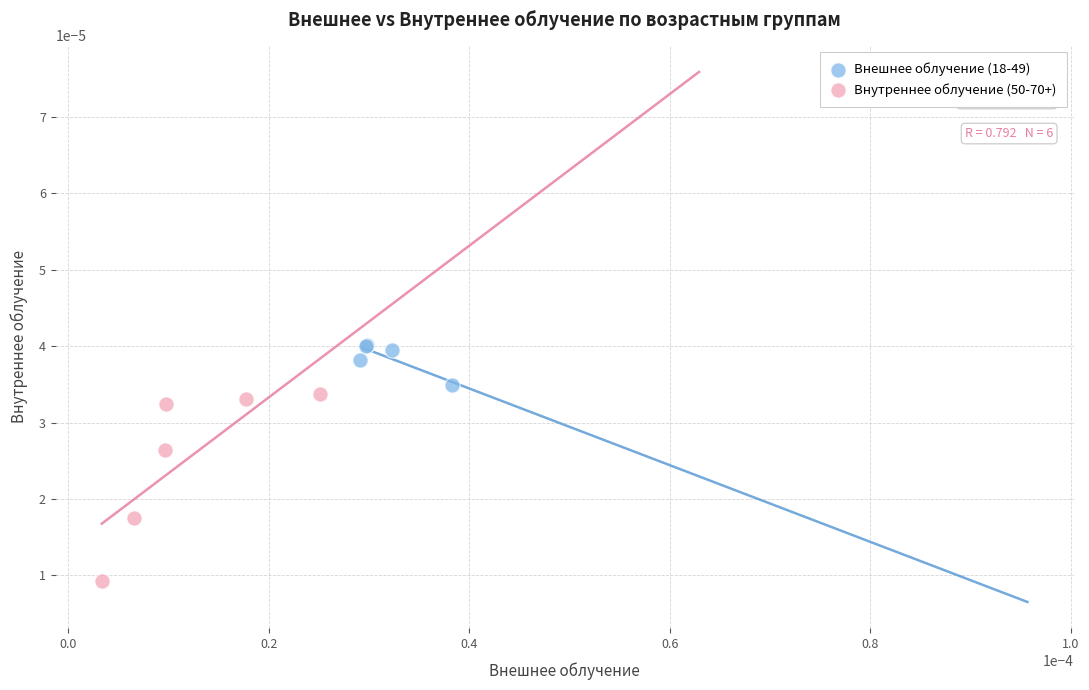

Which series has the widest spread of Y values?

Внутреннее облучение (50-70+)